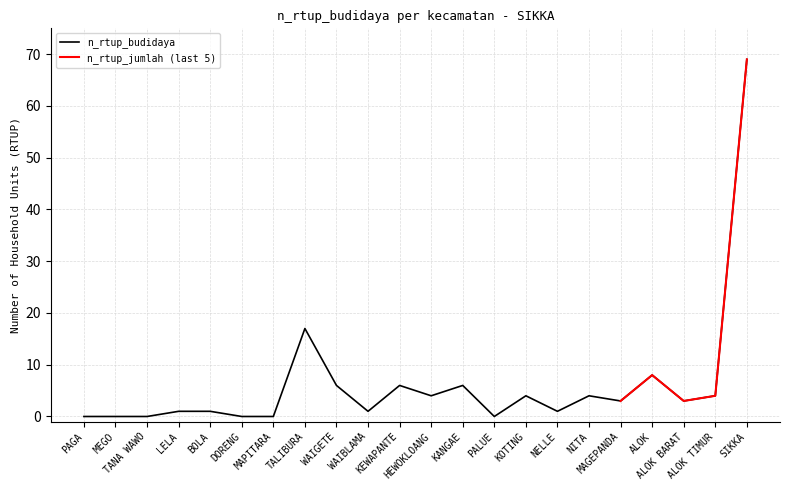

True or false: the data shows 1 at NELLE.

True